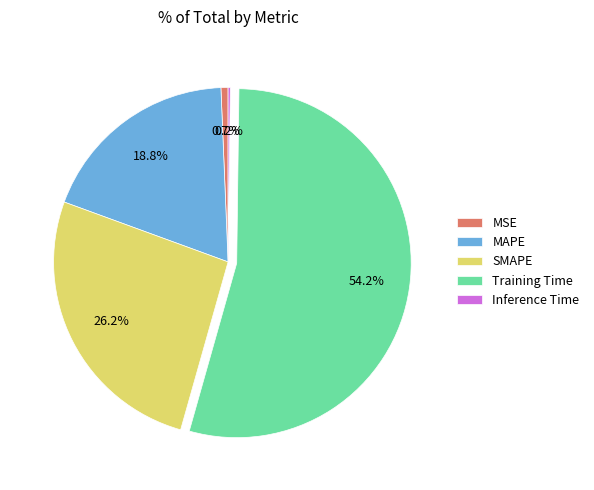

Is MAPE the majority of the pie?

No